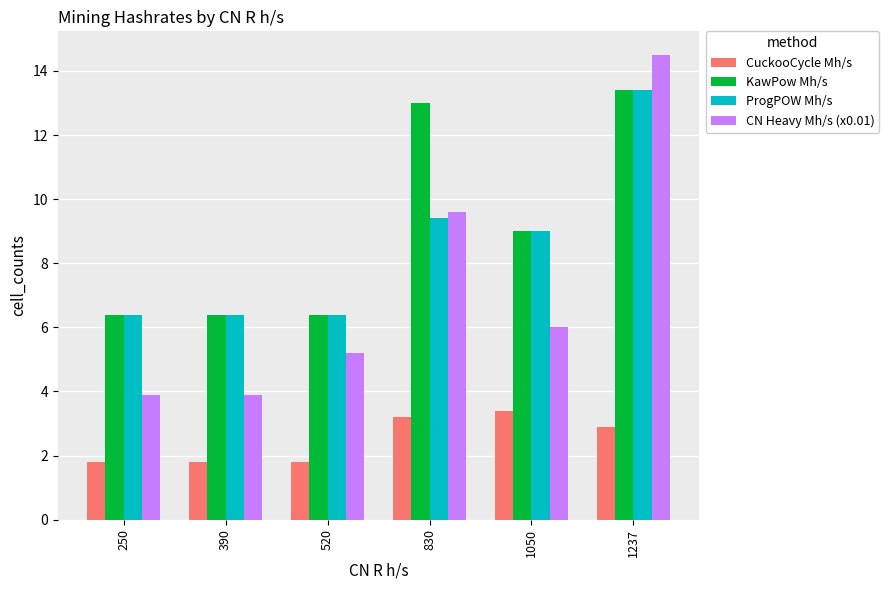

What is the maximum value for ProgPOW Mh/s?

13.4